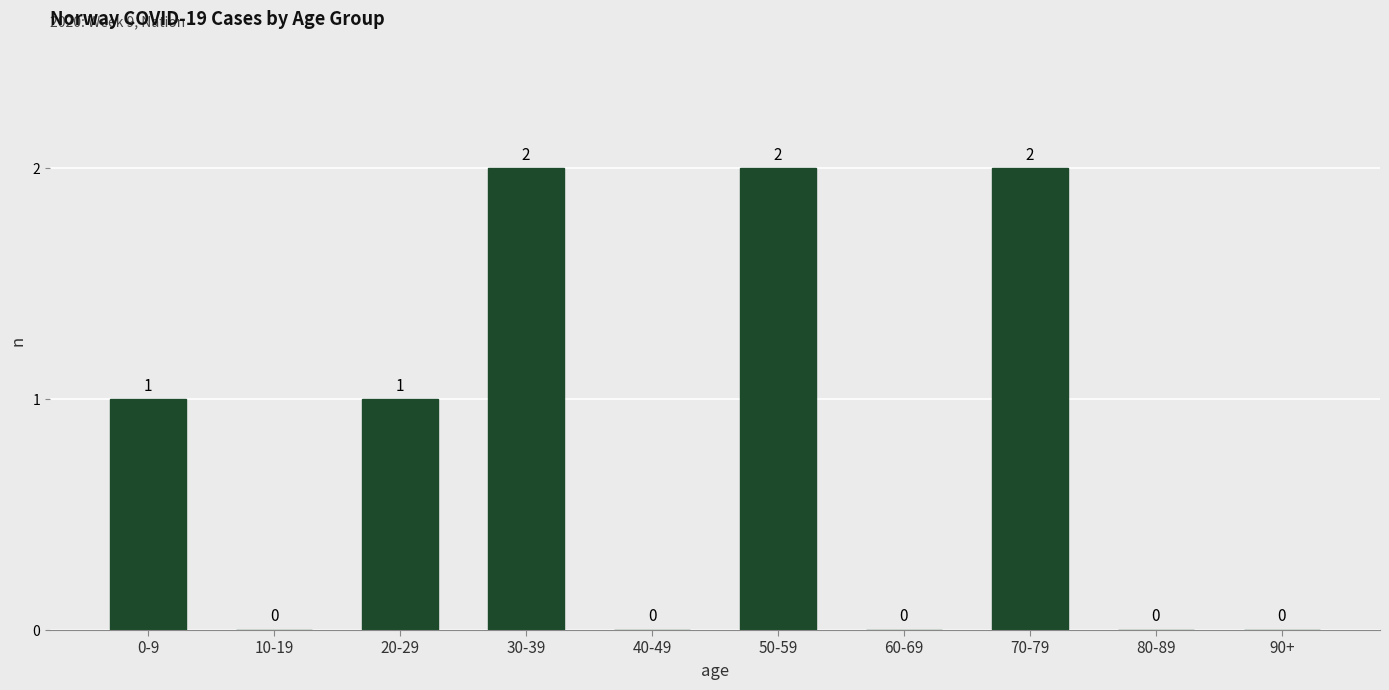

How many series are shown in this chart?

1